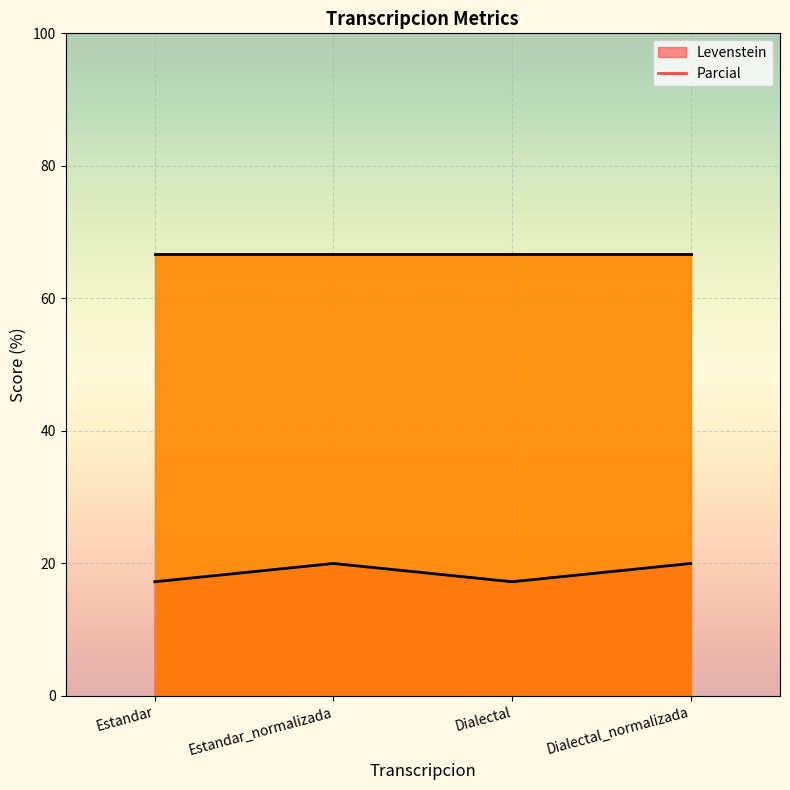

At which category does the chart reach its peak across all series?

Estandar_normalizada